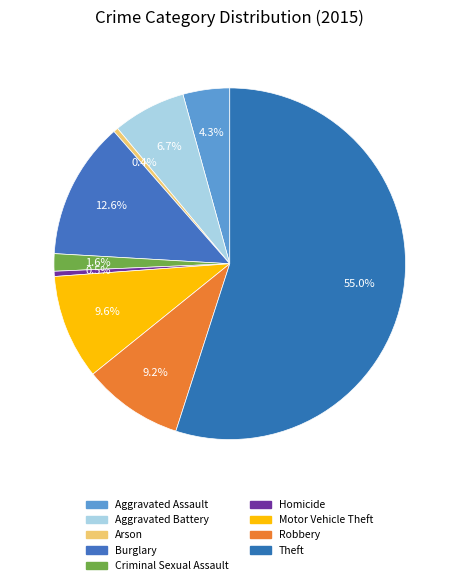

What percentage is the Criminal Sexual Assault slice, to the nearest percent?

2%